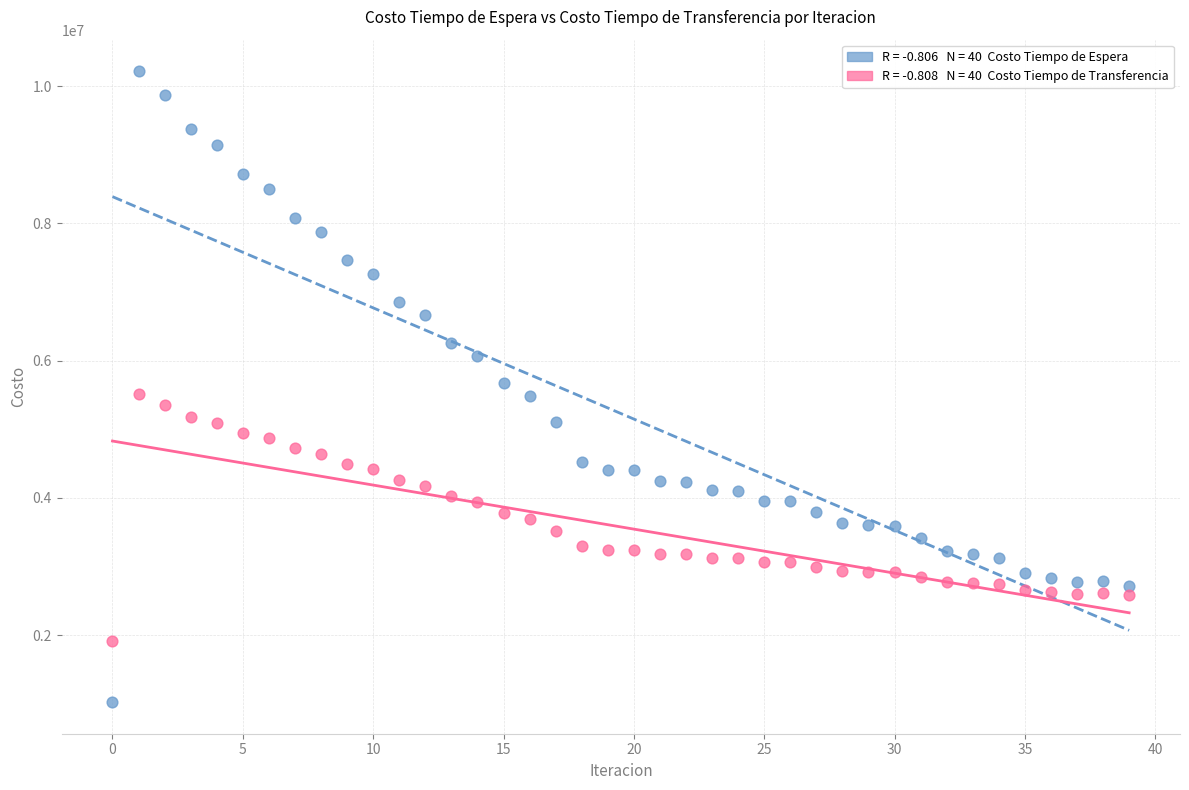

Across all data points, what is the range of Y values (max minus min)?

9194155.9